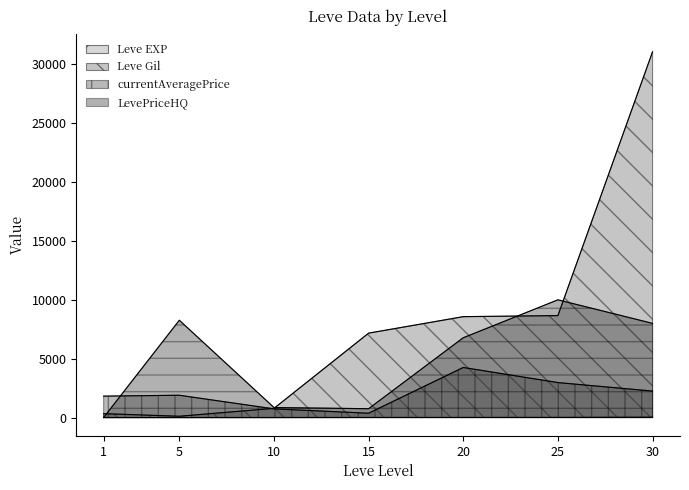

How many values in the Leve EXP series are below 7?

3